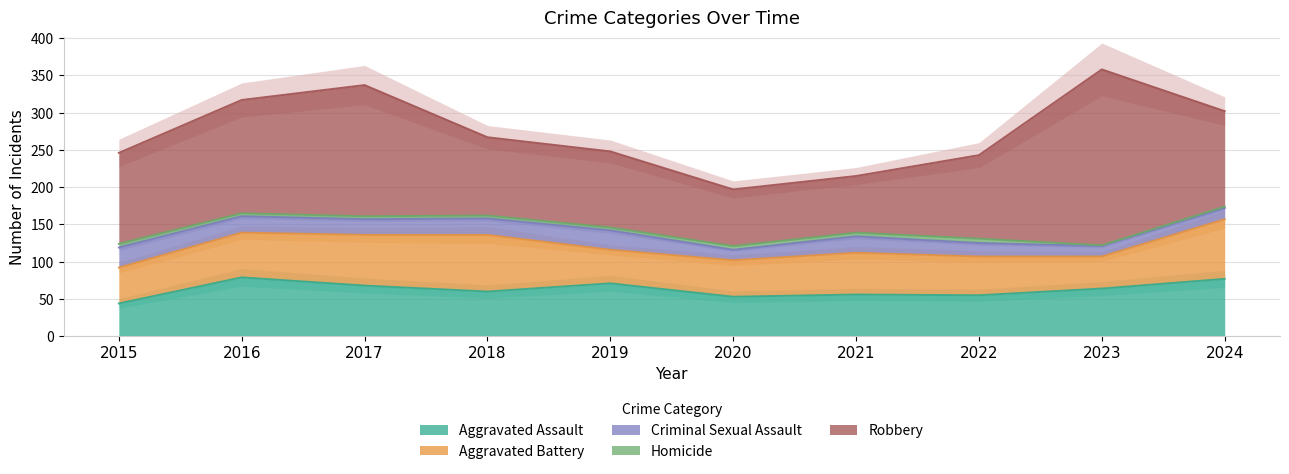

How many data points in Aggravated Battery are less than 56?

5